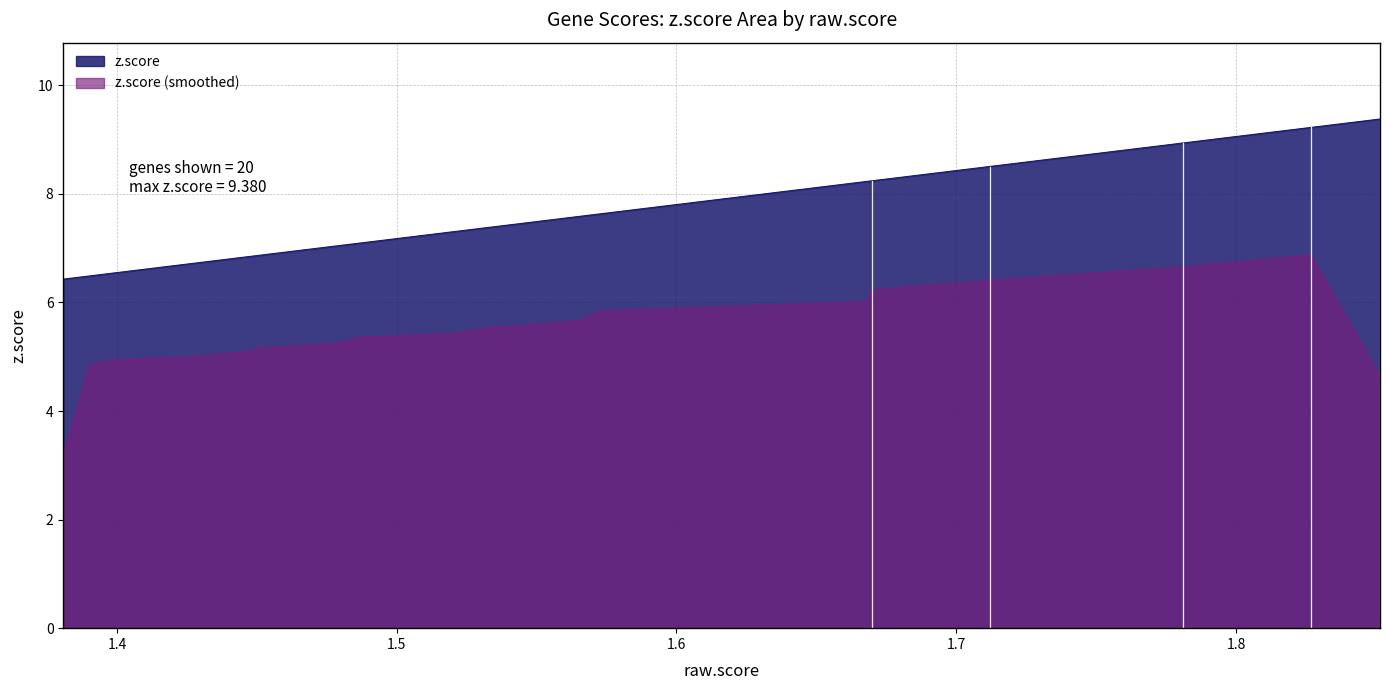

List the series in order of their peak value, lowest first.

z.score (smoothed), z.score